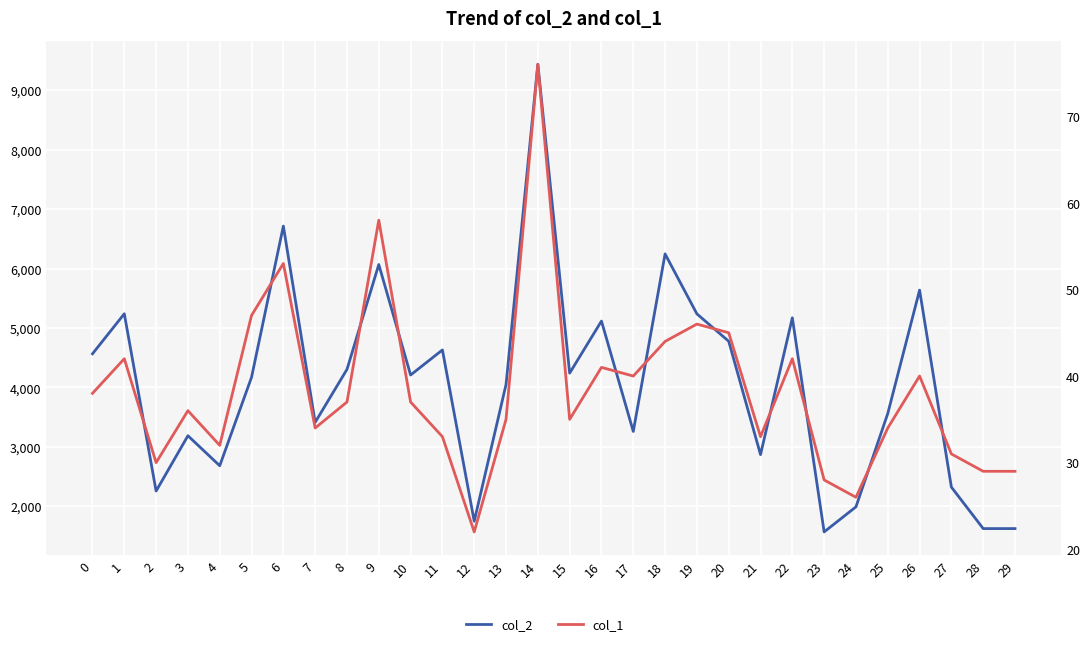

What is the sum of all col_2 values?

121927